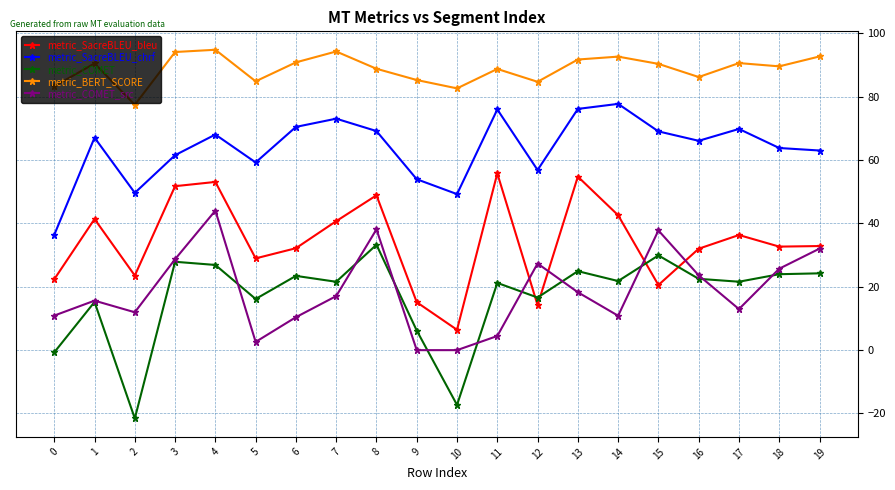

List the series in order of their peak value, highest first.

metric_BERT_SCORE, metric_SacreBLEU_chrf, metric_SacreBLEU_bleu, metric_COMET_src, metric_COMET